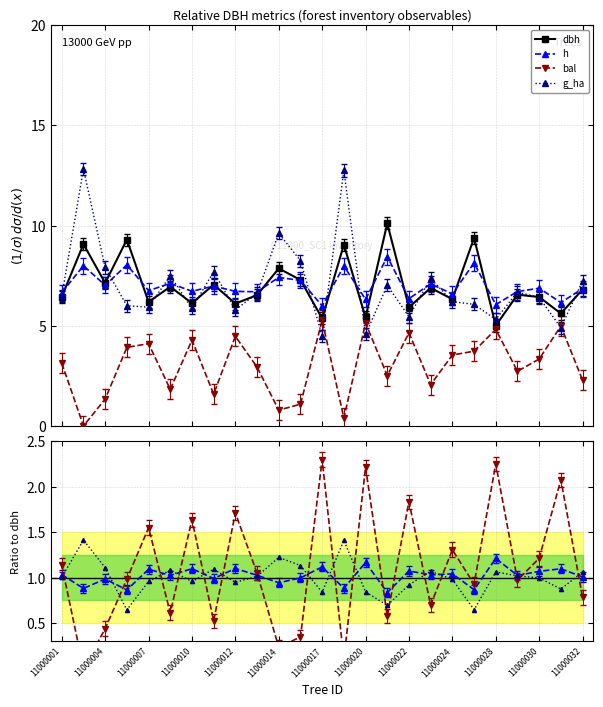

True or false: h has a value of 9.3 at 11000010.

False